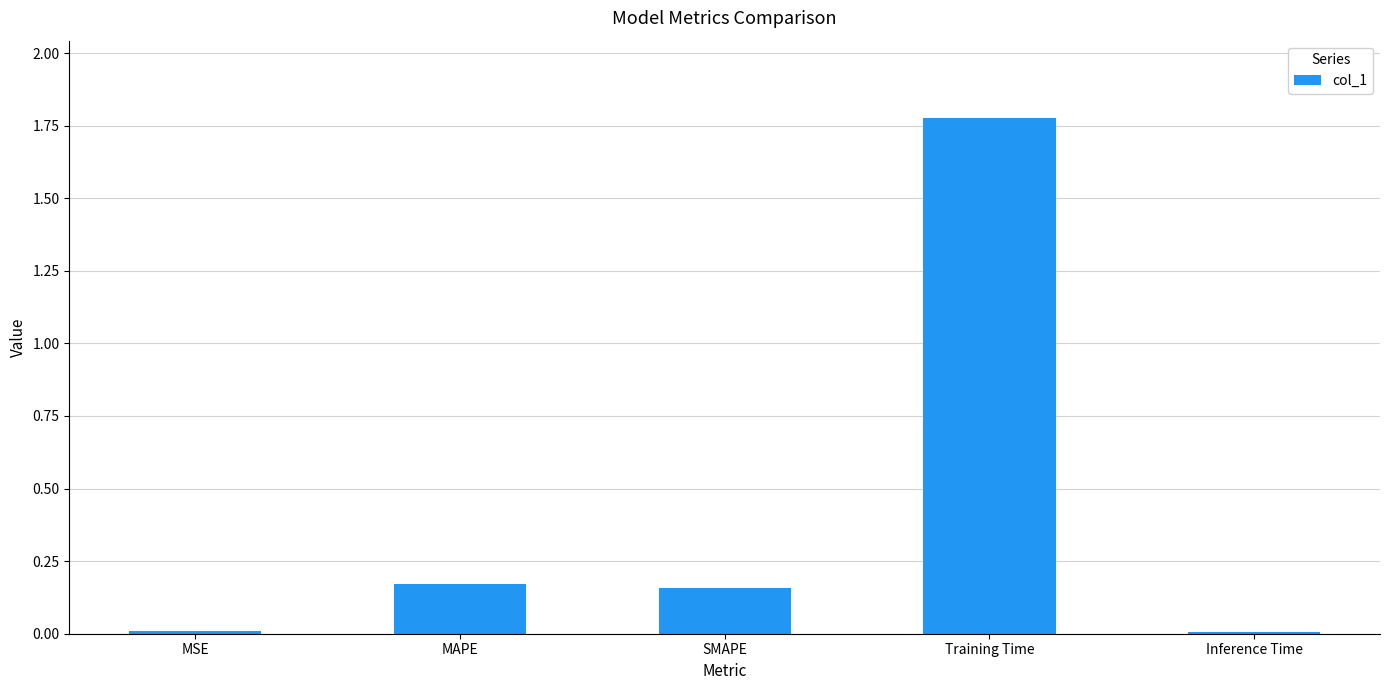

What is the sum of all values?

2.1